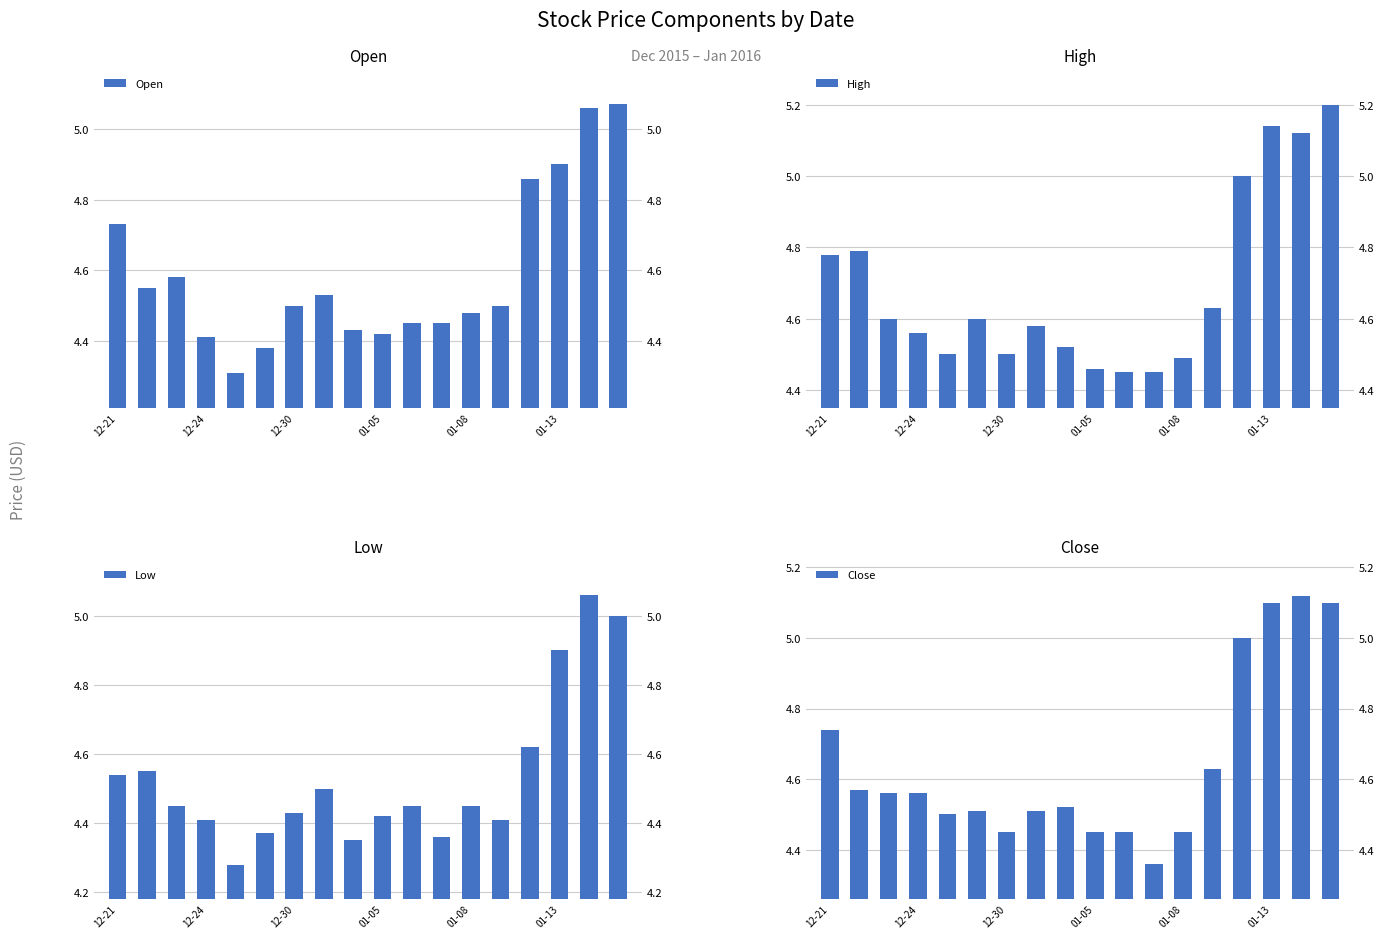

How many High values are between 4 and 5?

15